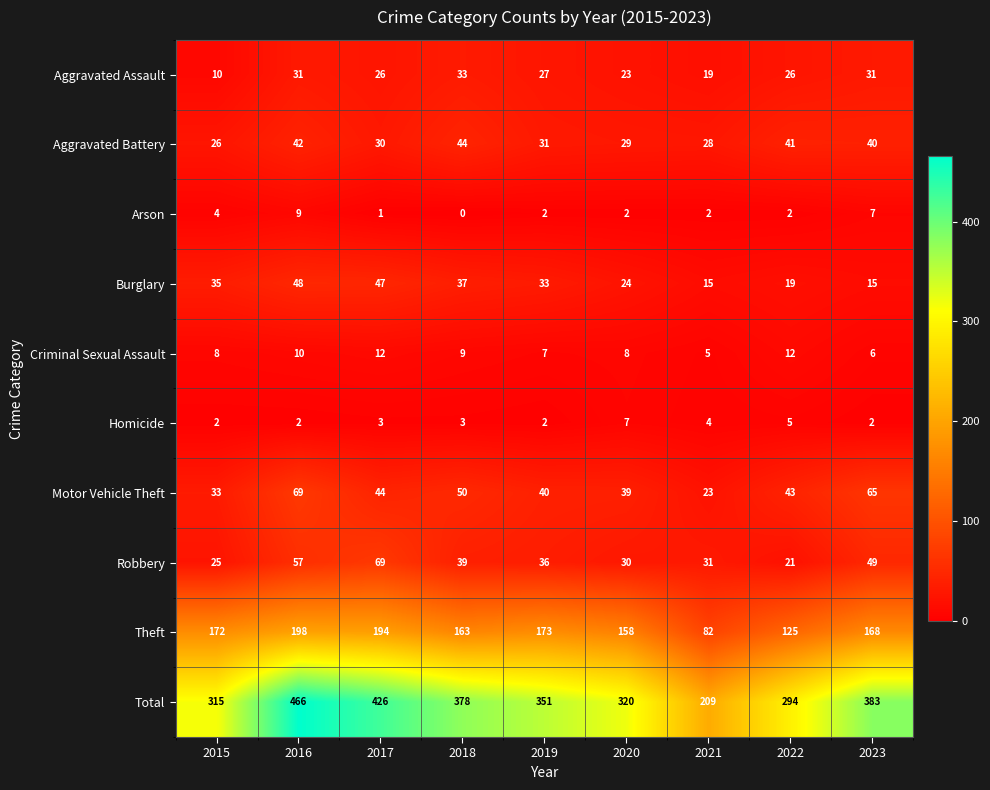

What is the difference between the second highest and second lowest values in the Aggravated Assault series?

12